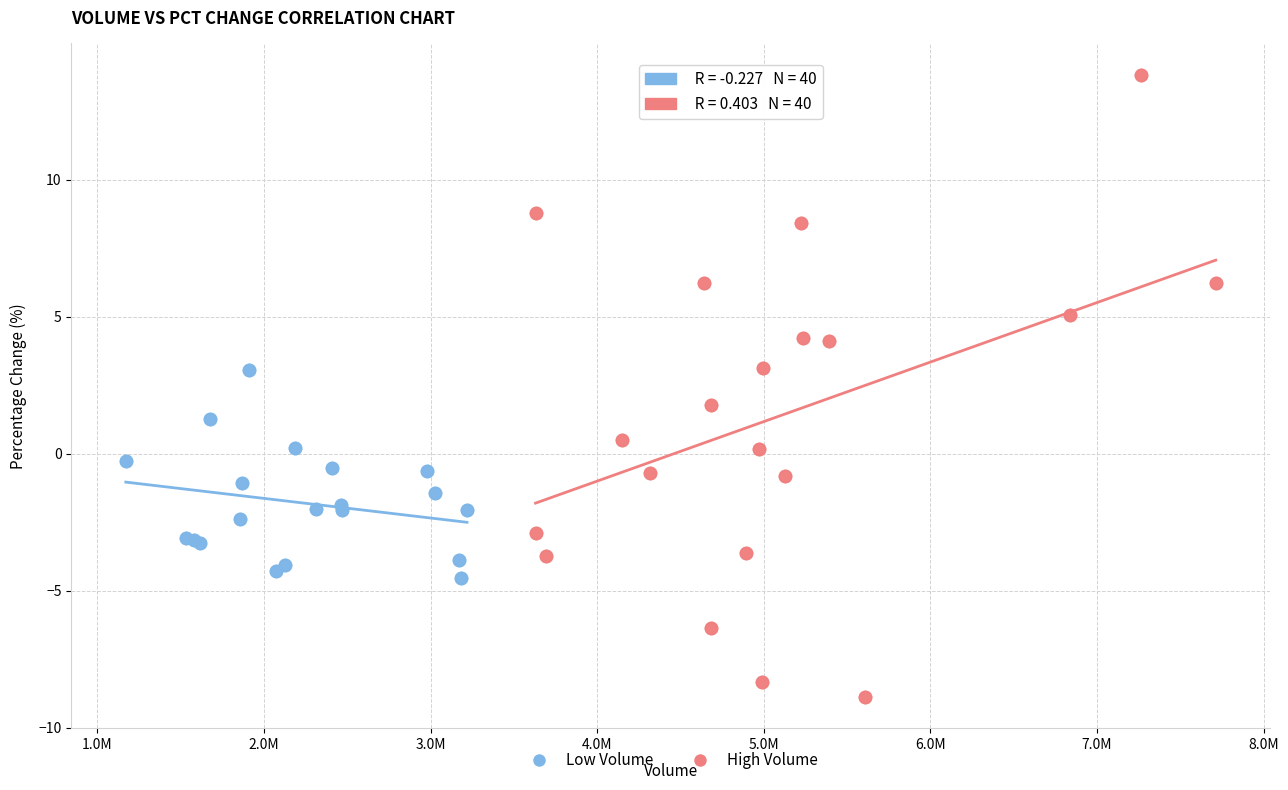

Which series contains the lowest Y value?

High Volume